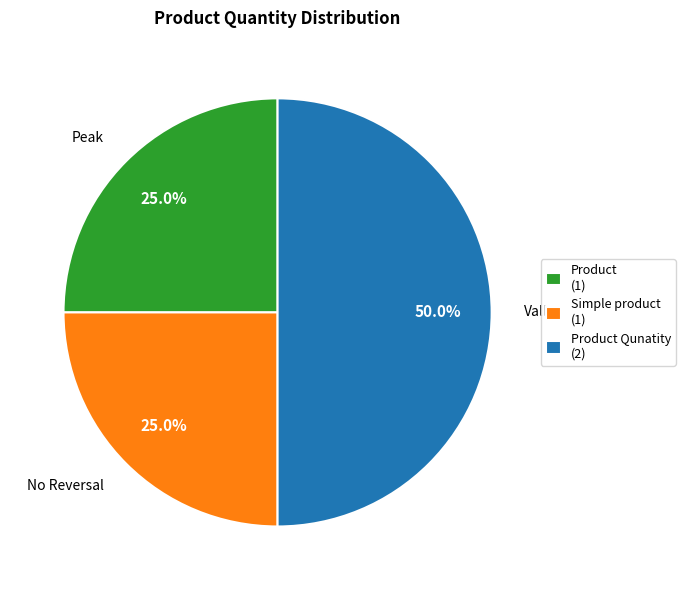

Is the sum of Simple product (1) and Product Qunatity (2) greater than half?

Yes